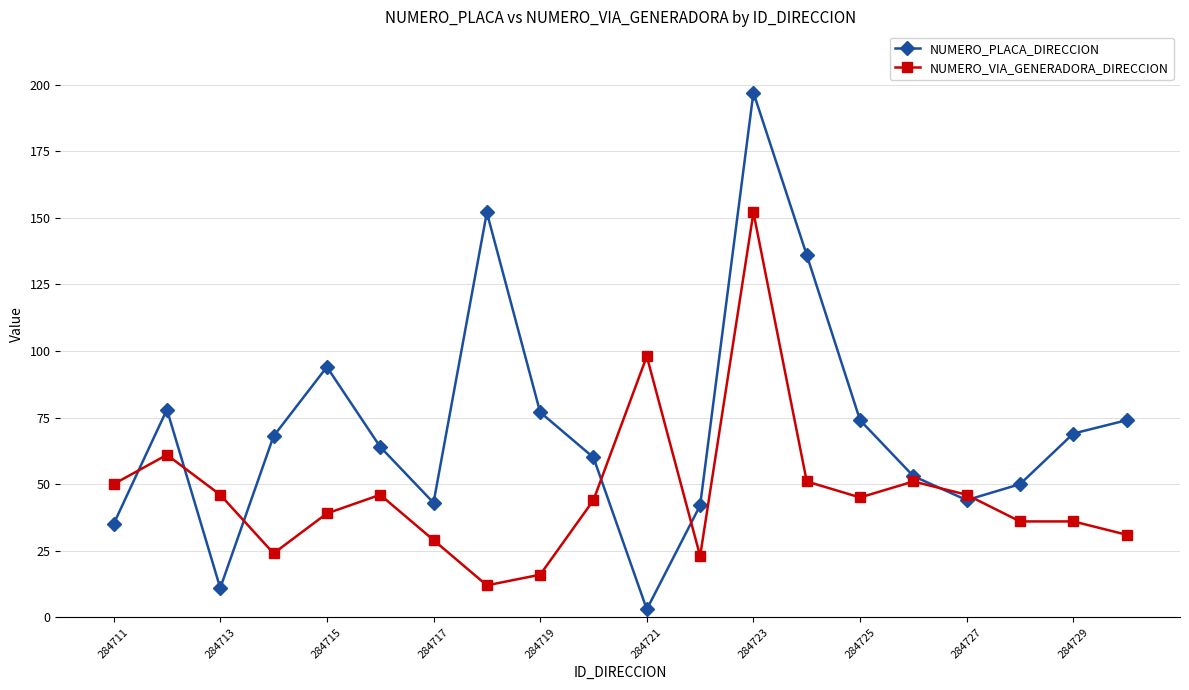

What are all the series names shown in the legend?

NUMERO_PLACA_DIRECCION, NUMERO_VIA_GENERADORA_DIRECCION